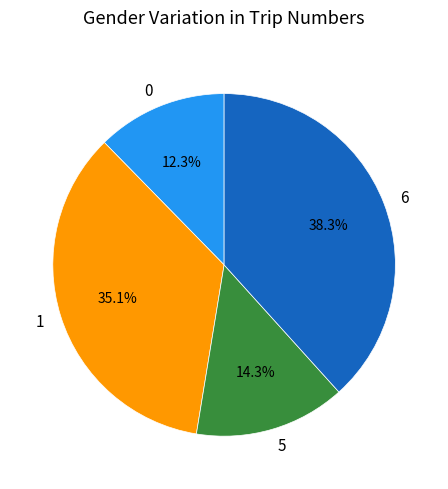

Is 0 the majority of the pie?

No